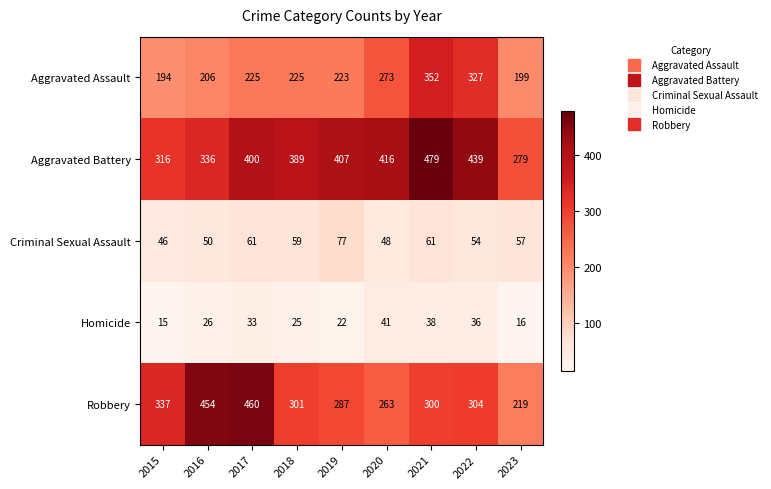

Which series changed the most between 2015 and 2019?

Aggravated Battery